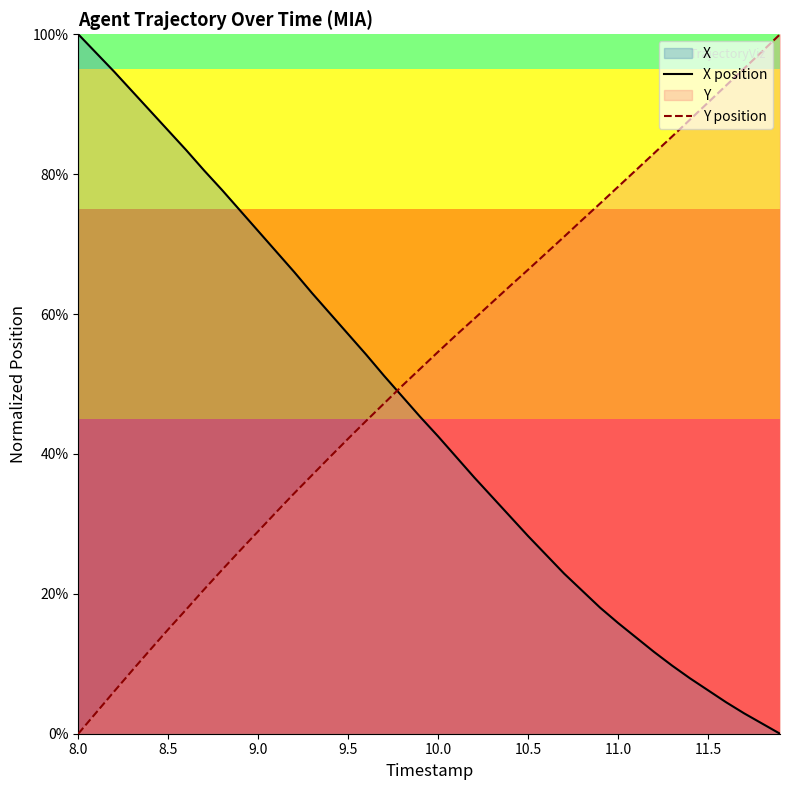

True or false: Y position and X position cross at least once.

True